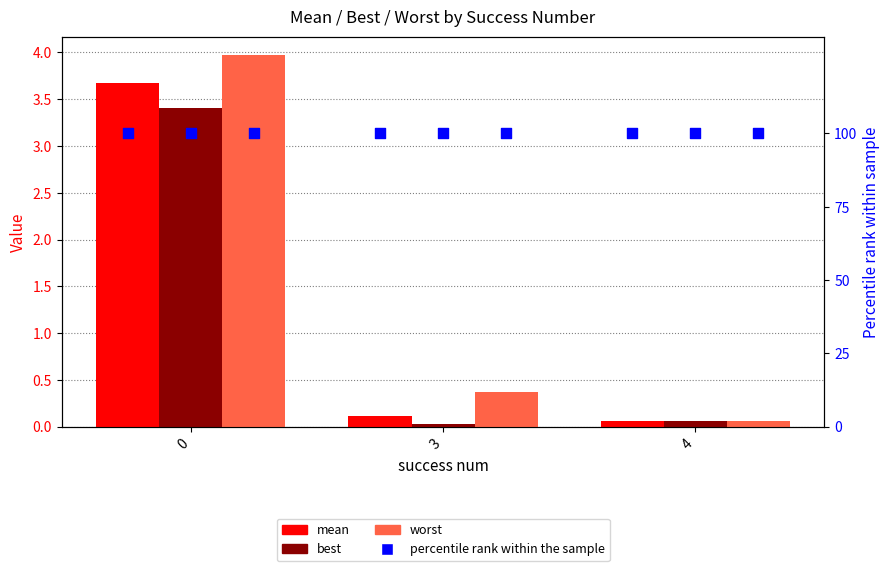

What is the total value across all series at 3?

300.5